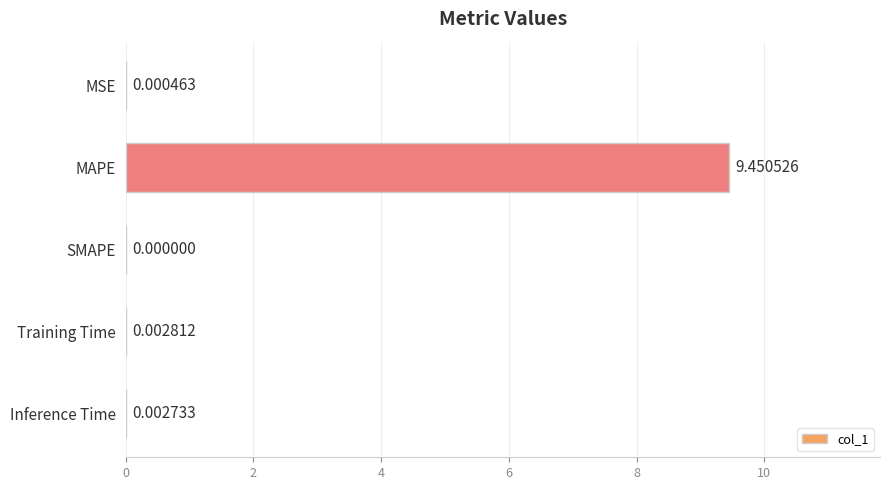

Where is the data nearest to the value 4?

Training Time